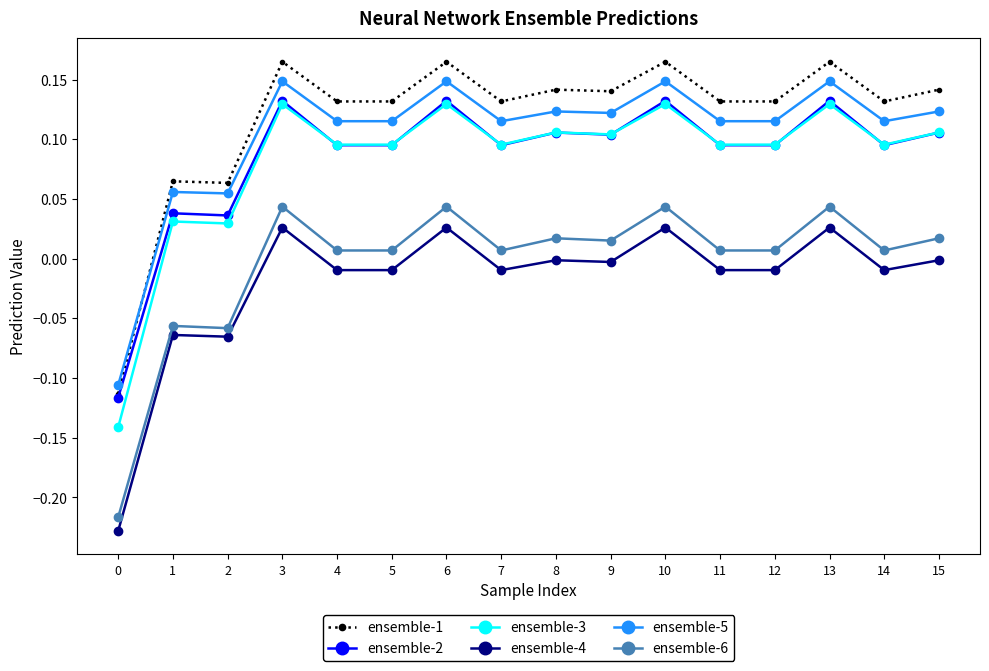

True or false: ensemble-6 has a value of 0.0 at 6.

True